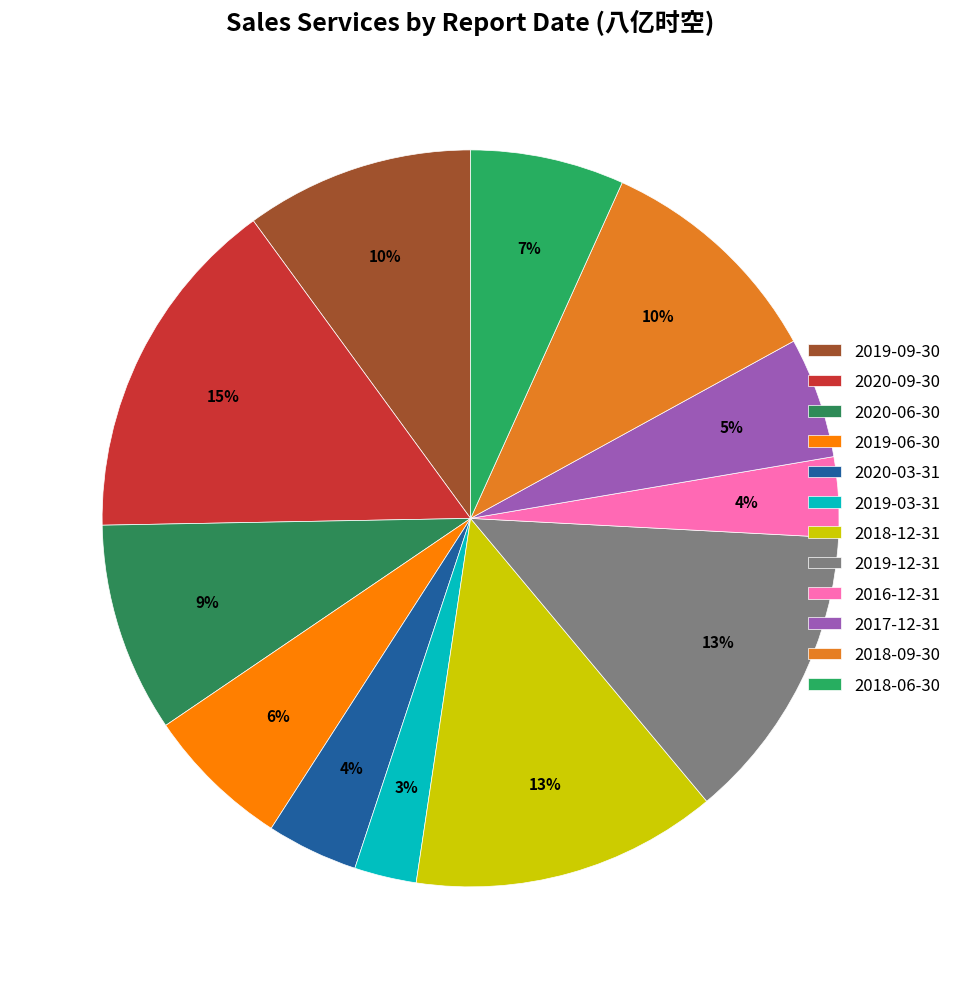

Is it true that 2018-12-31 is 13% of the pie?

True